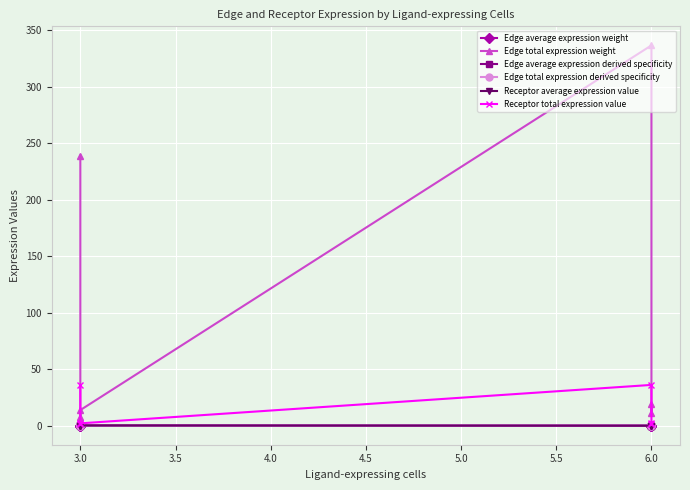

How many lines are shown in the chart?

6